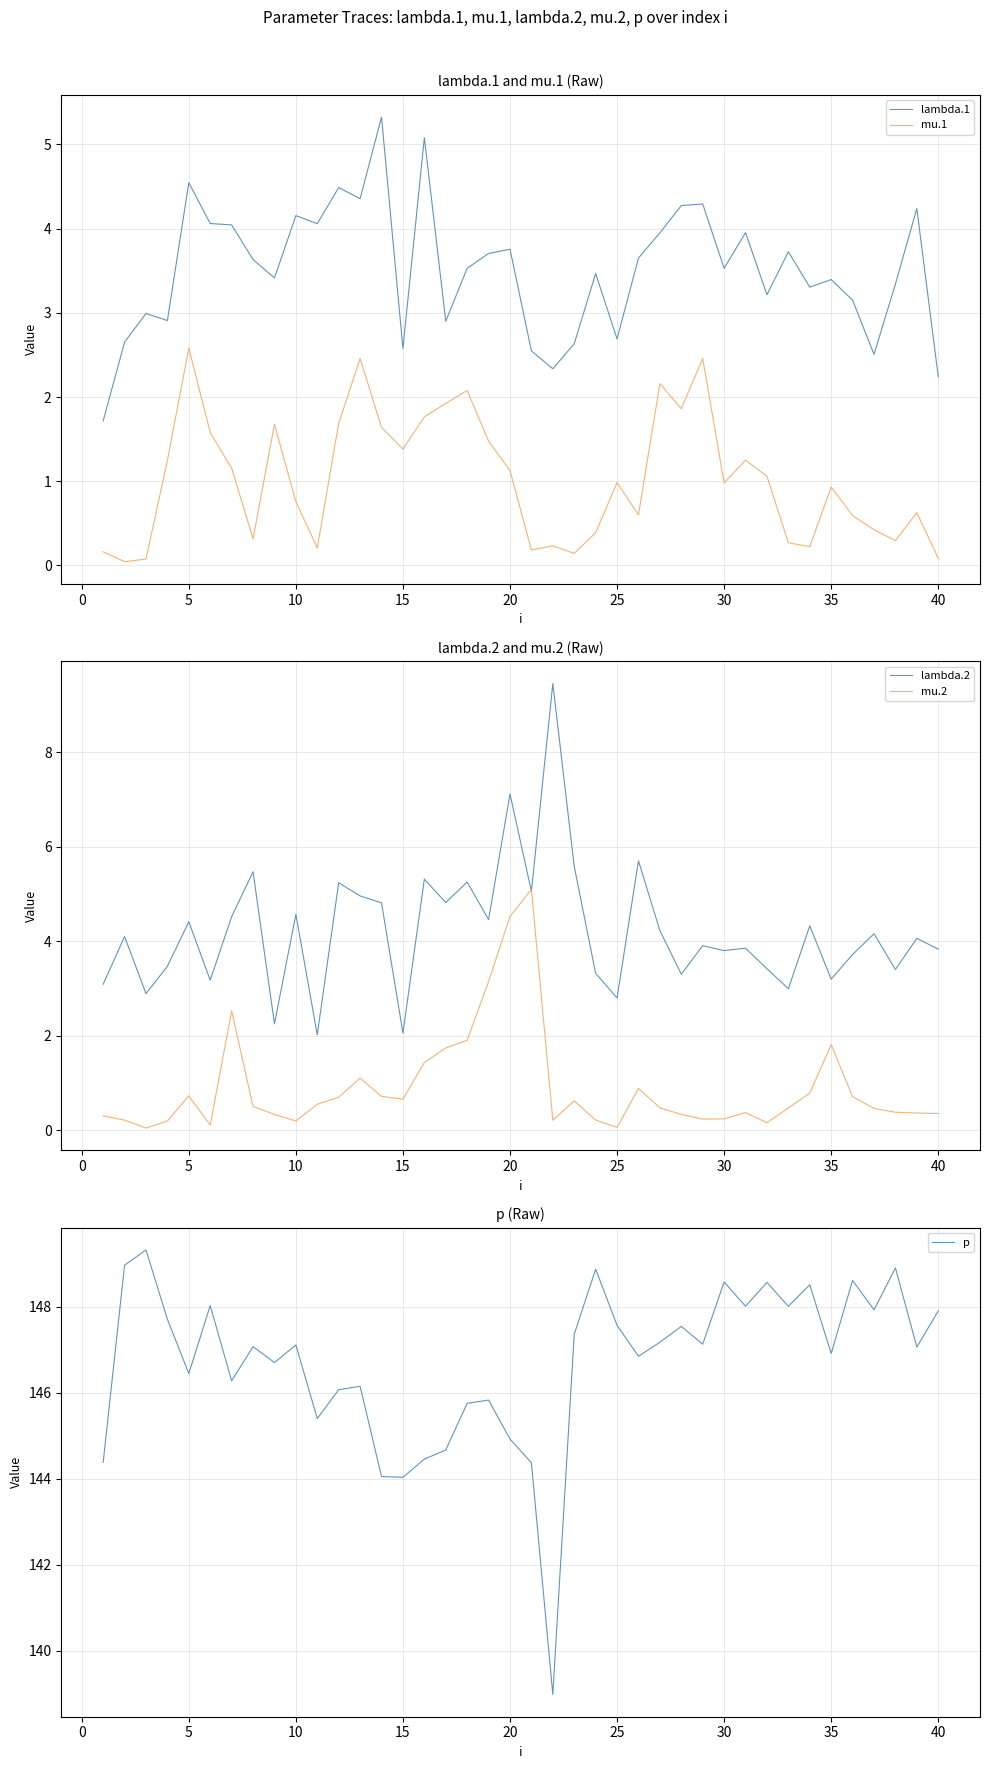

True or false: p and lambda.2 intersect in this chart.

False